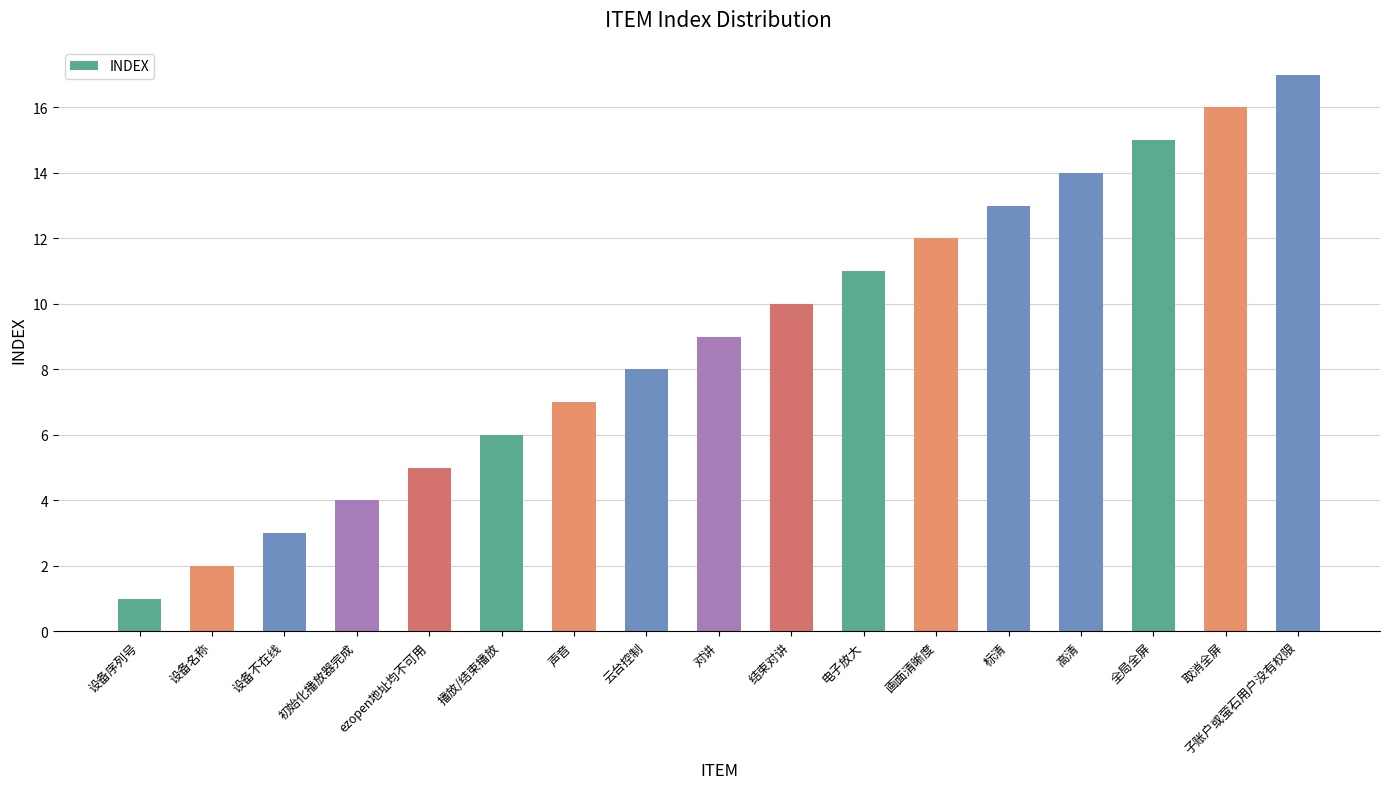

What is the greatest value displayed?

17